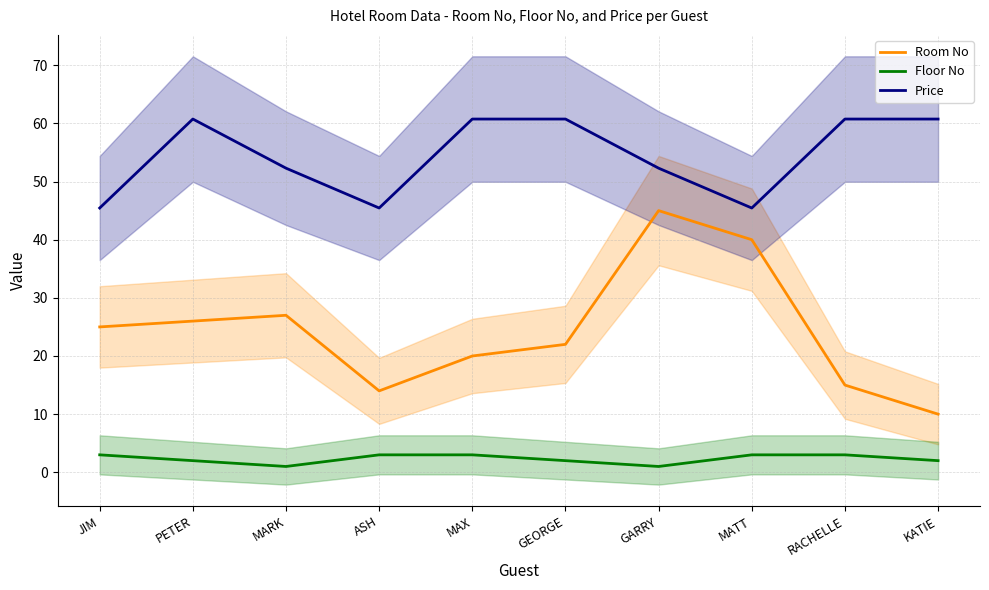

True or false: Floor No has more than 1 points higher than both neighbors.

False